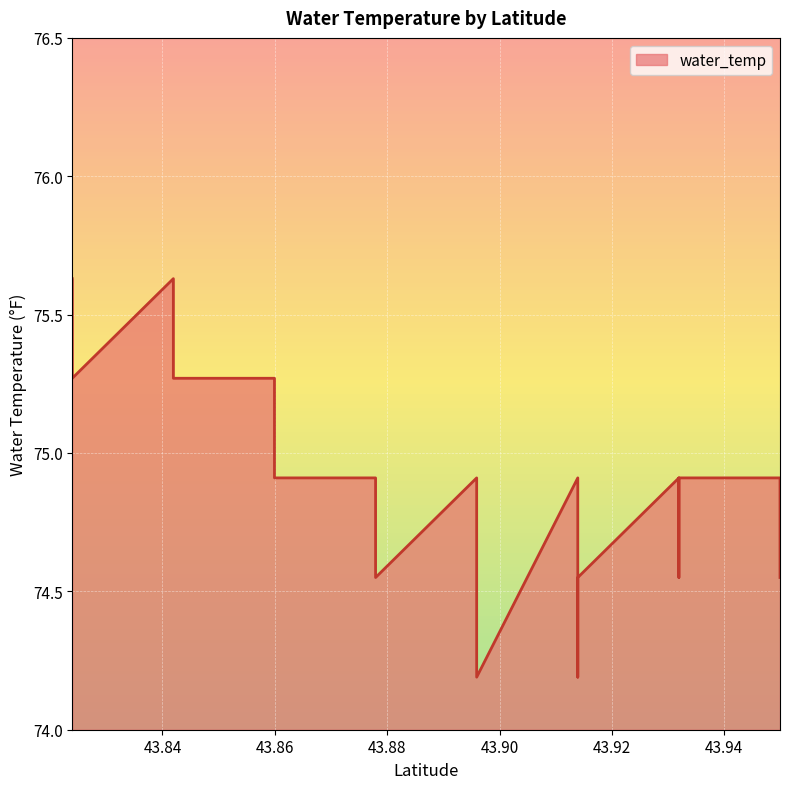

At which category does the data reach its first local valley?

43.8239384